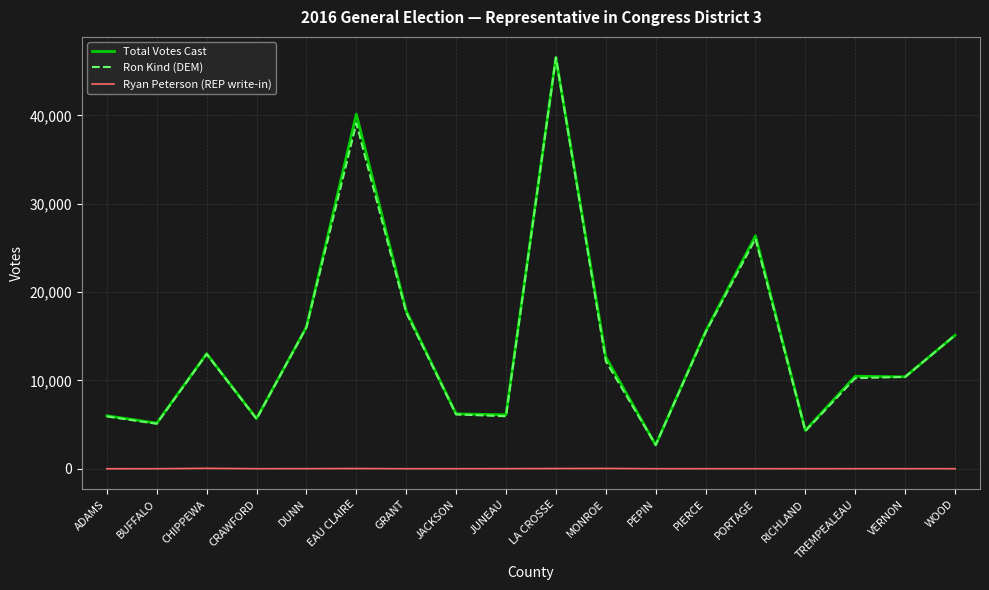

What position from the left is GRANT?

7